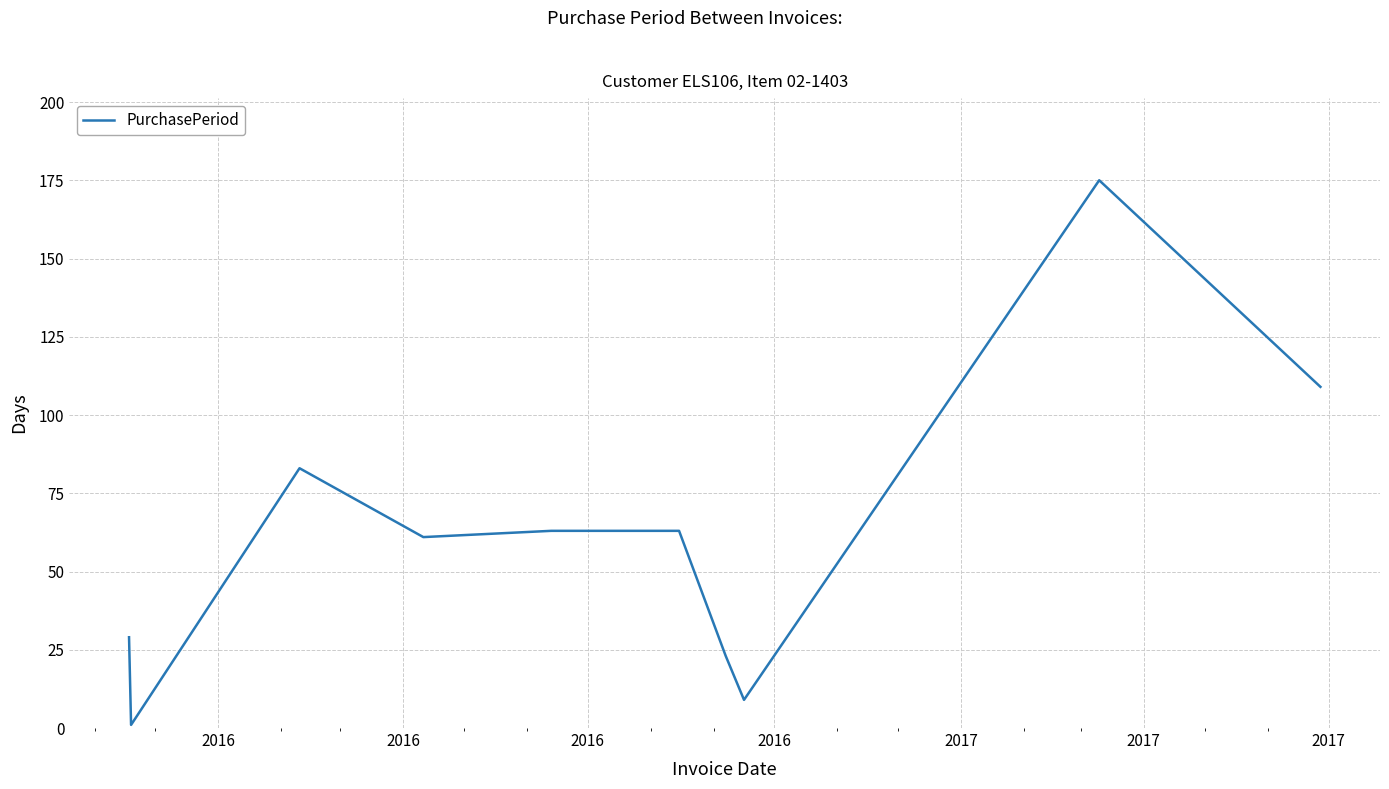

What is the maximum value shown in the chart?

175